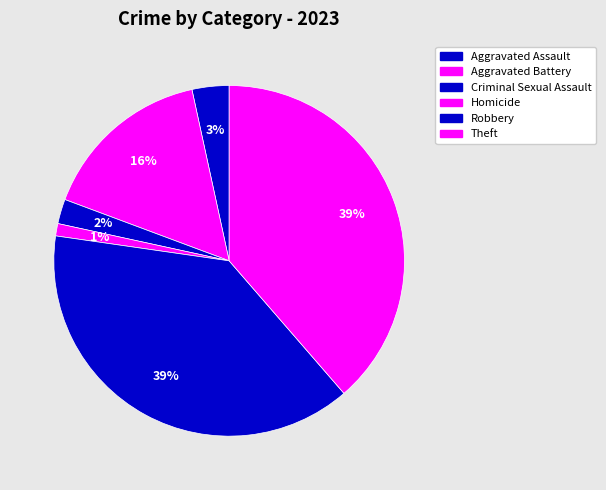

How many segments does this pie chart have?

6